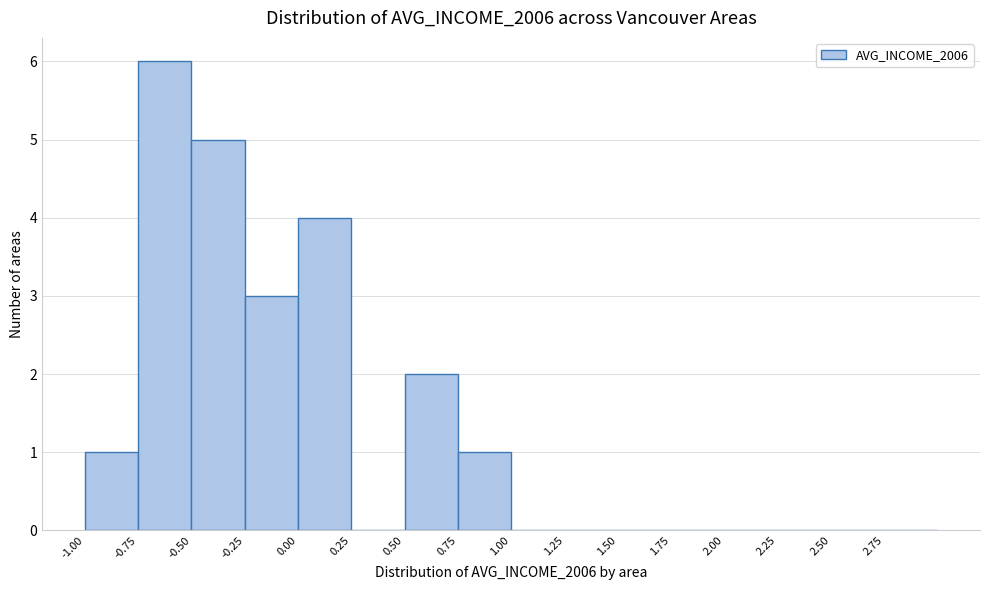

Reading left to right, list every bar in this chart as the range it spans on the x-axis followed by its height. The values are not printed on the chart, so give them approximately, as read against the axis.

-1.00 to -0.75: 1
-0.75 to -0.50: 6
-0.50 to -0.25: 5
-0.25 to 0.00: 3
0.00 to 0.25: 4
0.25 to 0.50: 0
0.50 to 0.75: 2
0.75 to 1.00: 1
1.00 to 1.25: 0
1.25 to 1.50: 0
1.50 to 1.75: 0
1.75 to 2.00: 0
2.00 to 2.25: 0
2.25 to 2.50: 0
2.50 to 2.75: 0
2.75 to 3.00: 0